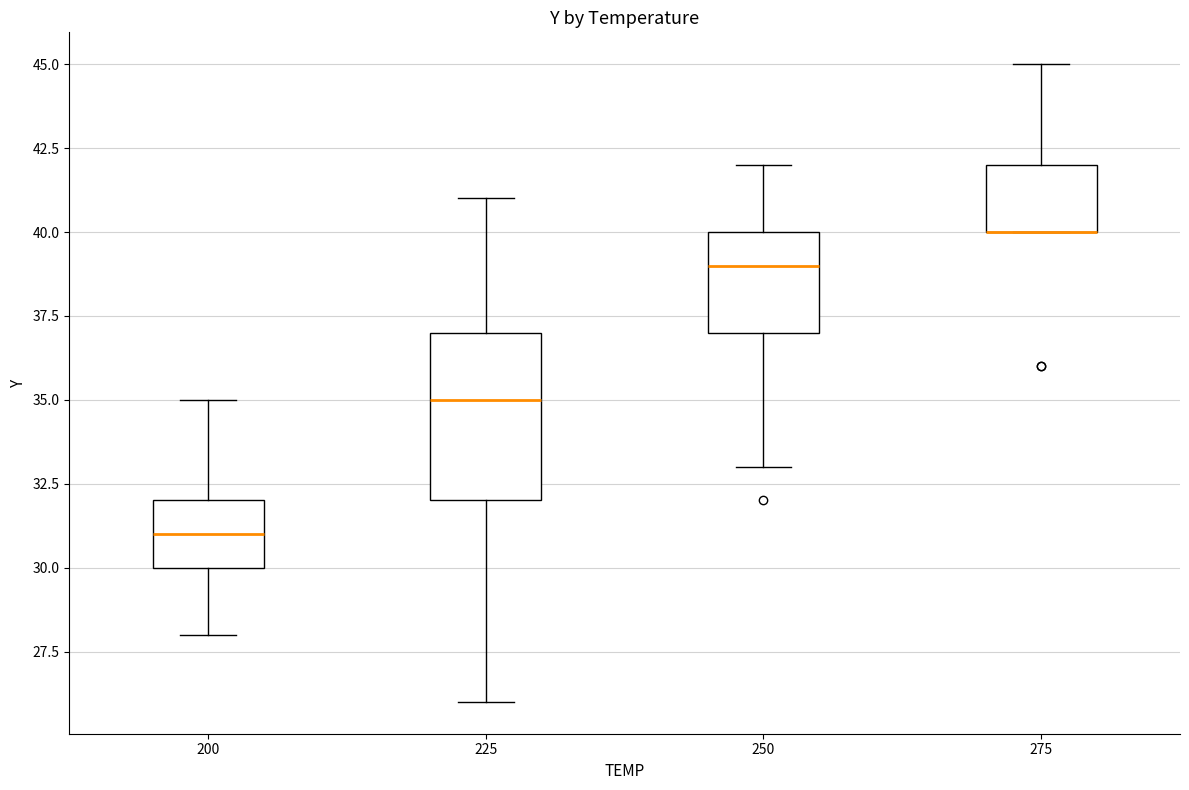

Reading left to right, read every box against the y-axis: the position of its median line, the range the box covers, and the ends of its whiskers. The values are not printed on the chart, so give them approximately, as read against the axis.

200: median 31, box 30 to 32, whiskers 28 to 35
225: median 35, box 32 to 37, whiskers 26 to 41
250: median 39, box 37 to 40, whiskers 33 to 42
275: median 40 (drawn on the box's lower edge), box 40 to 42, whiskers 40 to 45